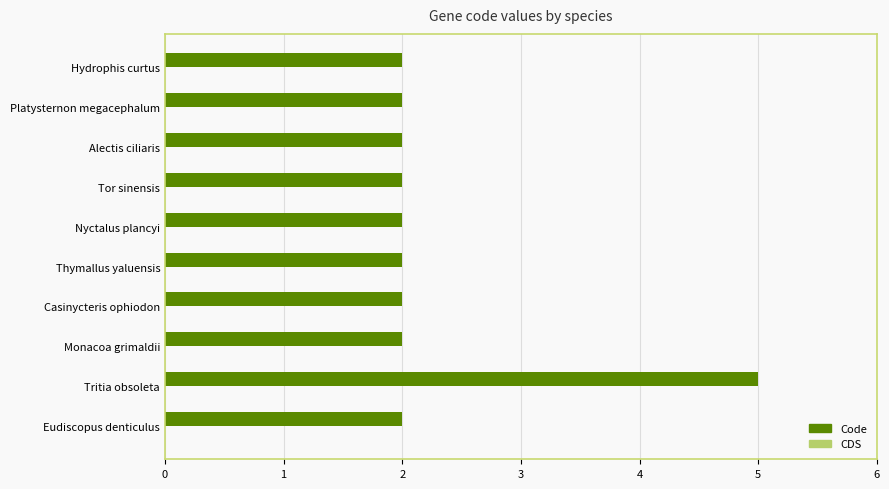

Count the number of categories in the chart.

10